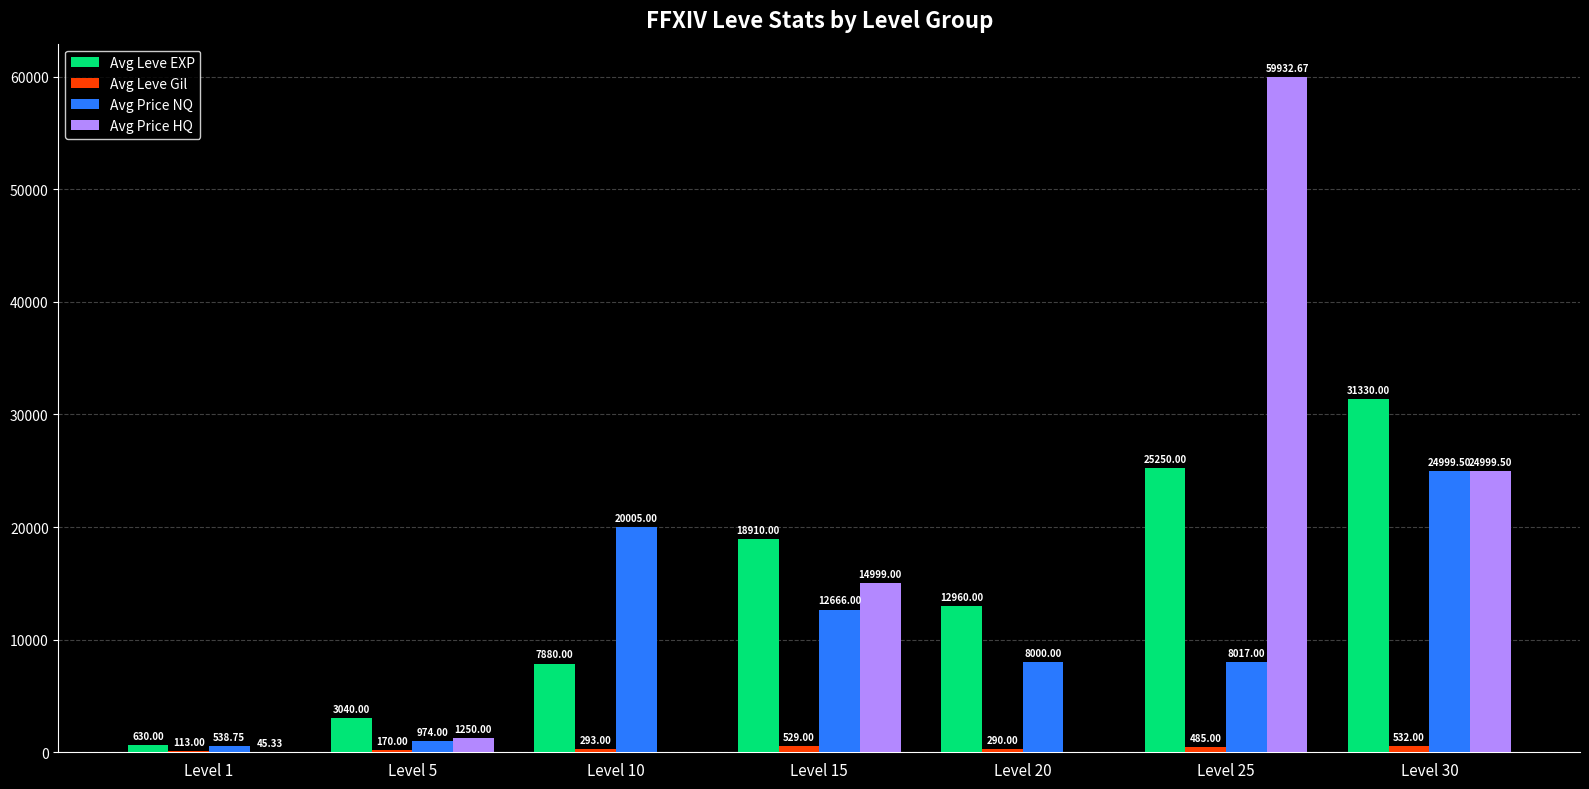

Are the bars horizontal?

No